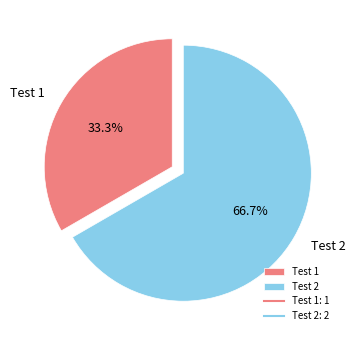

What percentage do Test 1 and Test 2 together represent?

100.0%